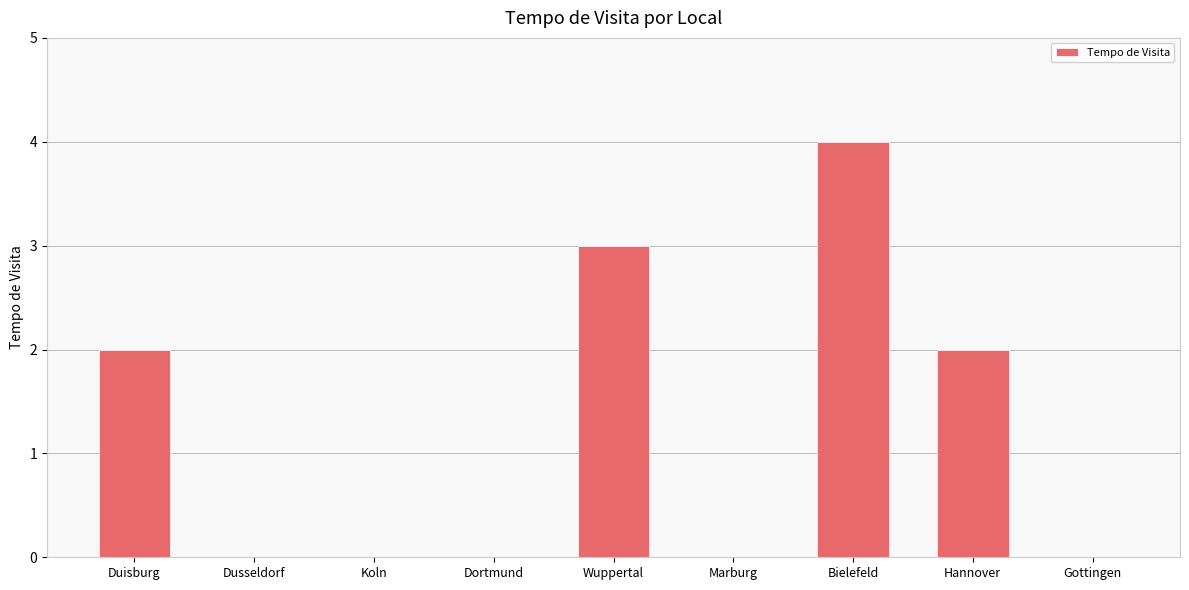

Which category has the highest value across all series?

Bielefeld